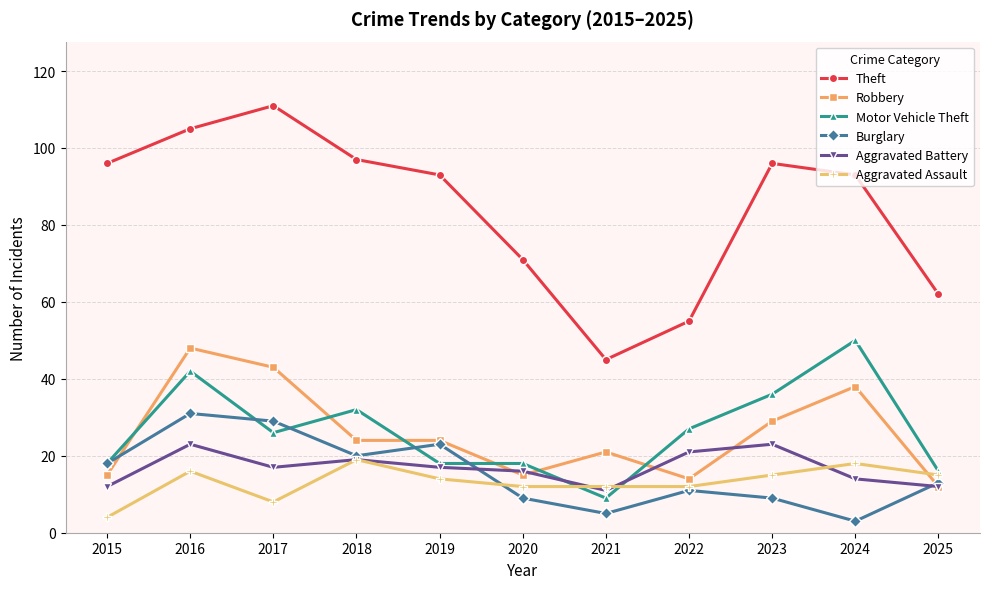

What is the average value of the Motor Vehicle Theft series?

27